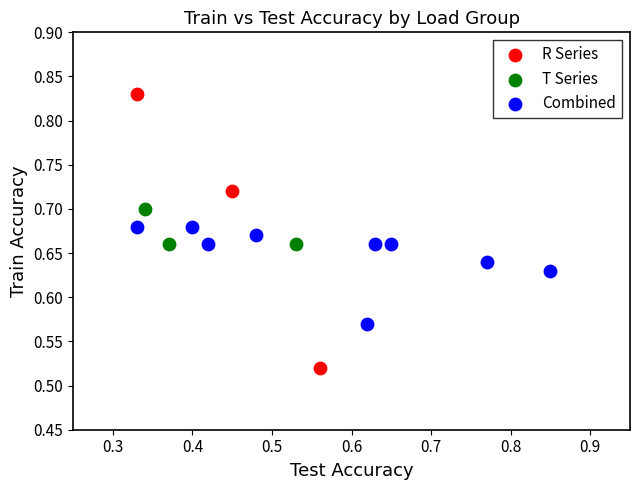

What are all the series names shown in the legend?

R Series, T Series, Combined